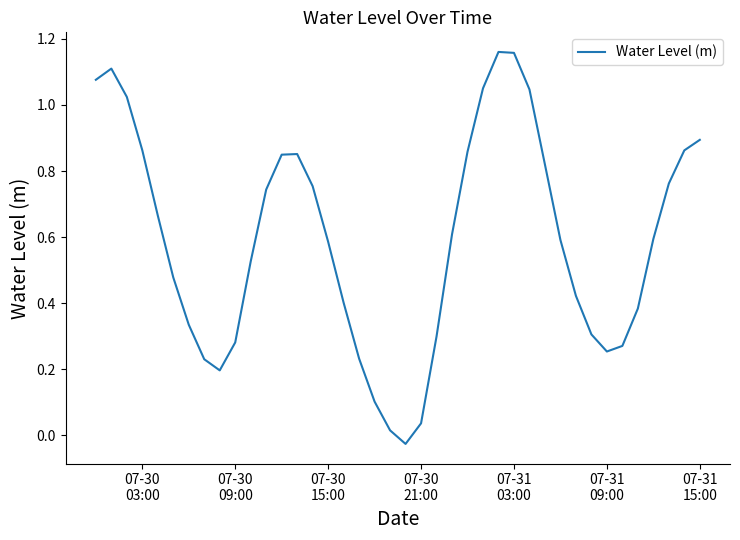

How many lines are shown in the chart?

1